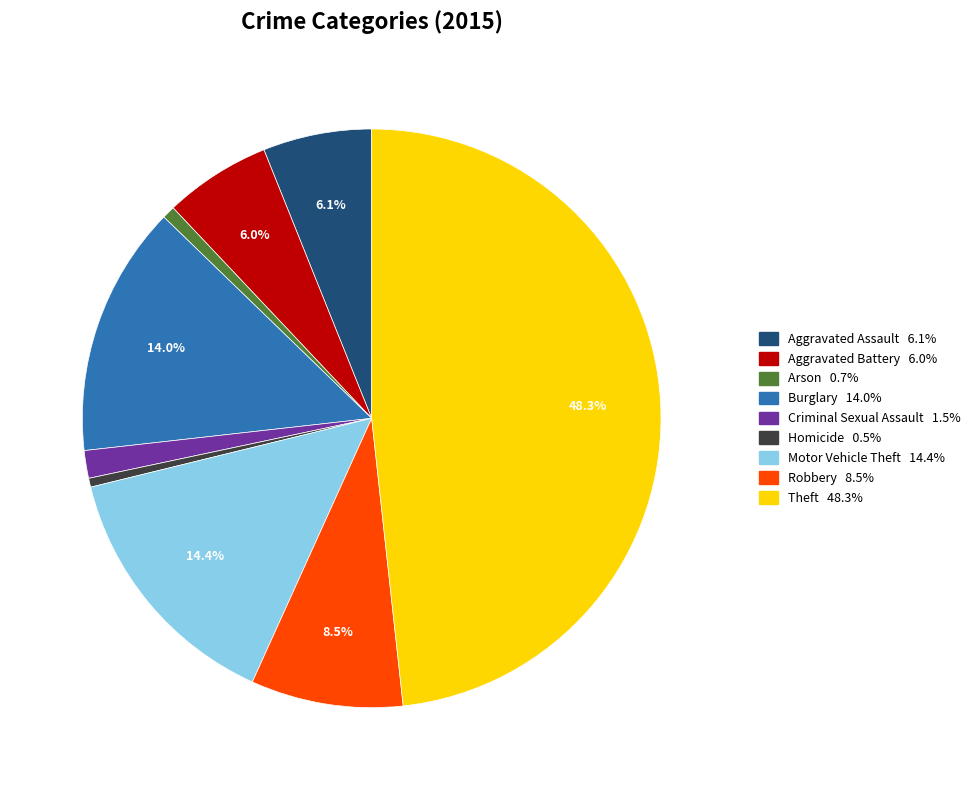

How many segments does this pie chart have?

9